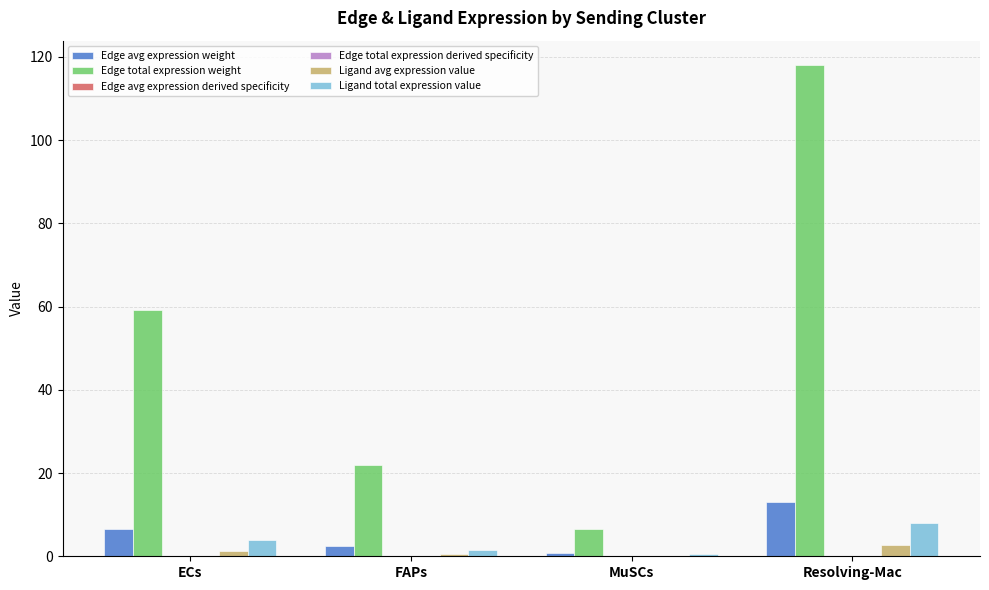

What value does the Edge avg expression weight series have at Resolving-Mac?

13.1